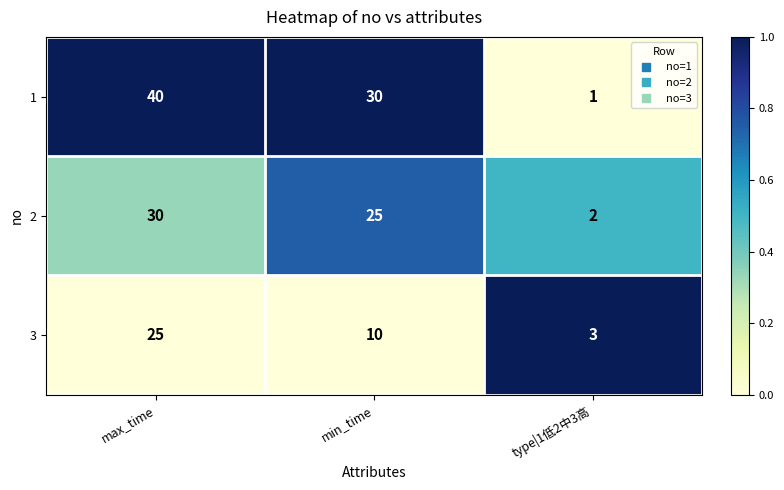

List the series in order of their overall mean, lowest first.

3, 2, 1